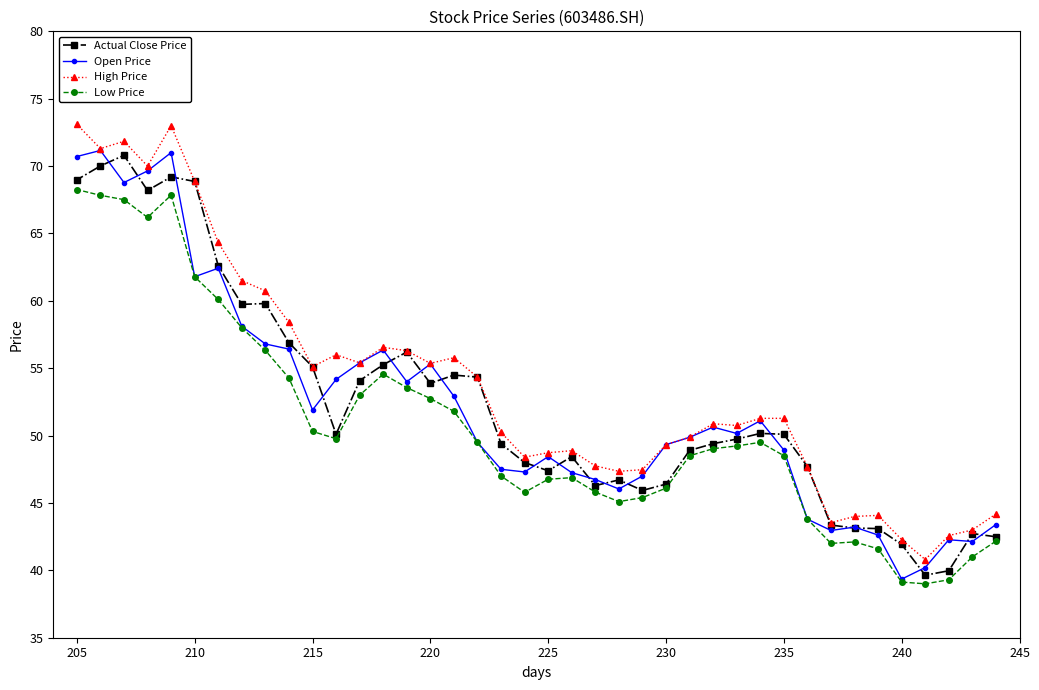

Is it true that Low Price equals 68.3 at 205?

True